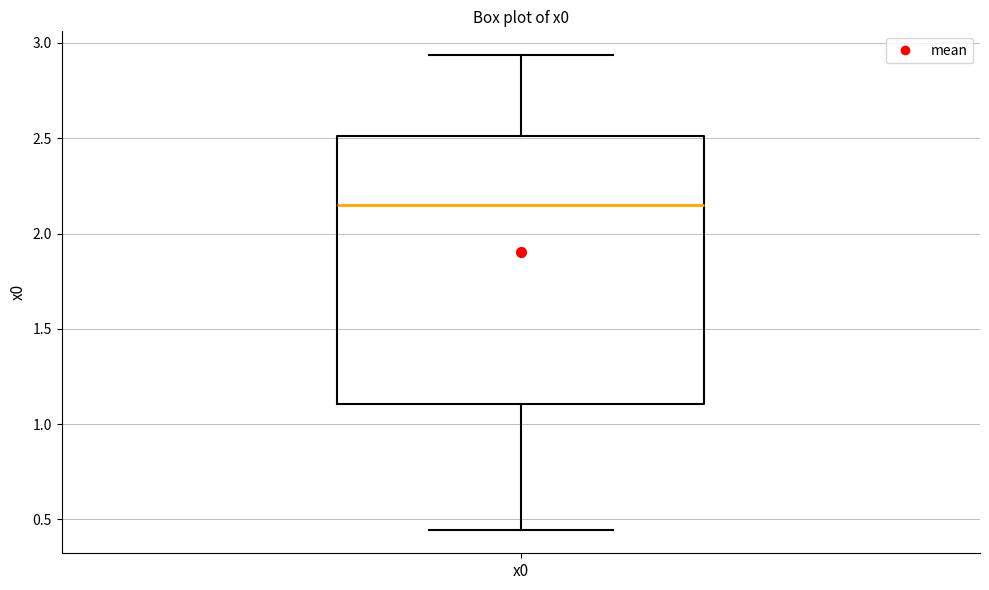

Read this box plot against the y-axis: the position of the median line, the range covered by the box, and the ends of both whiskers. The values are not printed on the chart, so give them approximately, as read against the axis.

median 2.15, box 1.10 to 2.50, whiskers 0.45 to 2.95